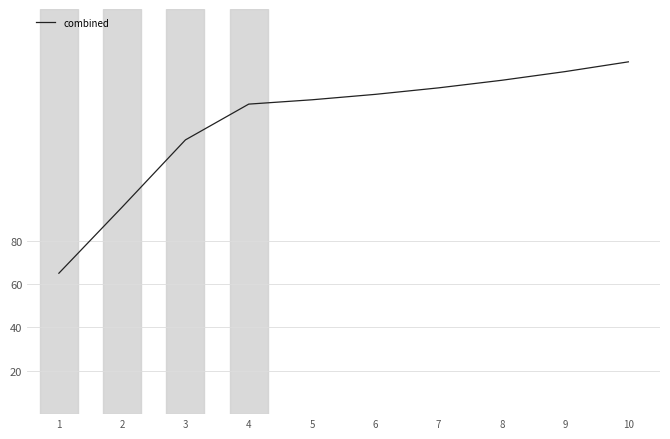

Read the value at 1.

65.0